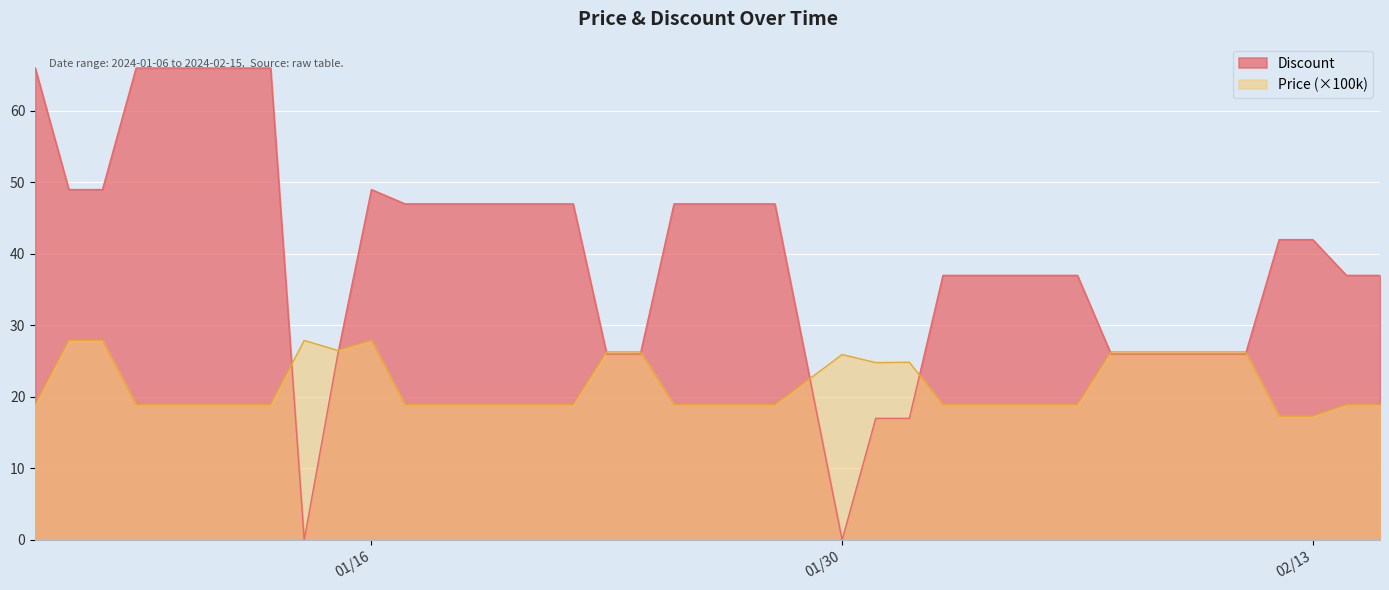

Rank the series by their average value, from lowest to highest.

Price (×100k), Discount